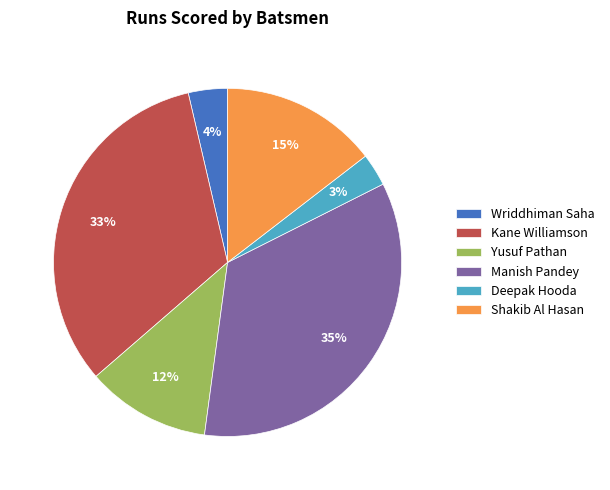

What percentage is the Wriddhiman Saha slice, to the nearest percent?

4%